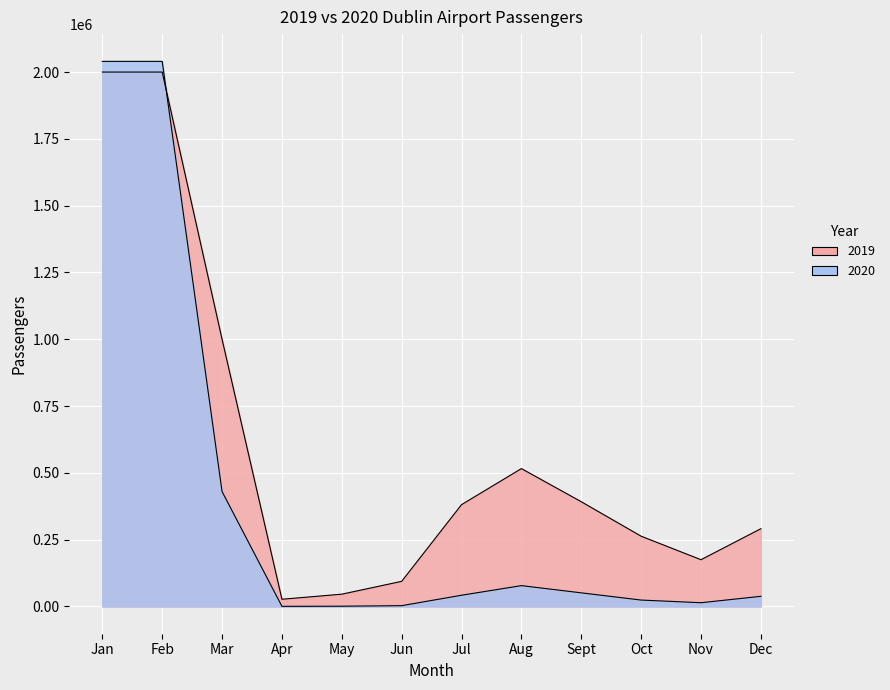

After their last crossing, which series has the higher values: 2020 or 2019?

2019